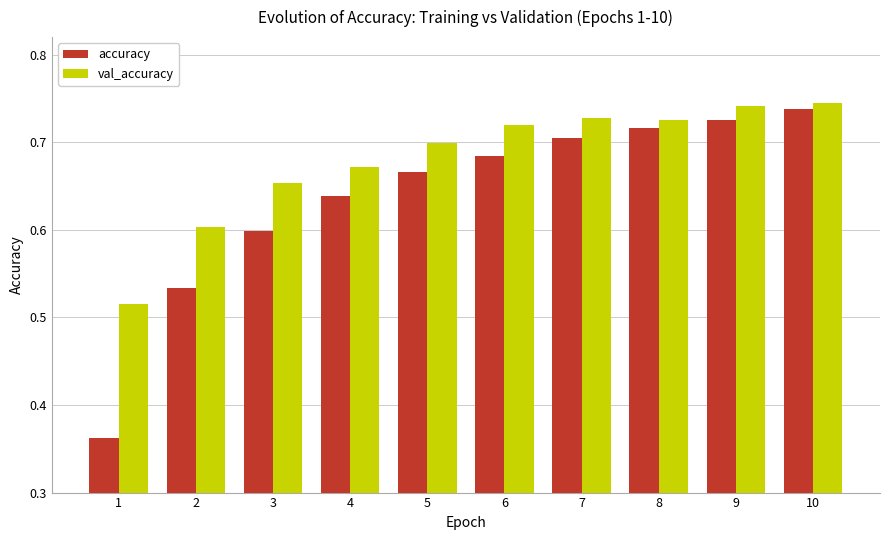

What is the sum of all accuracy values?

6.4